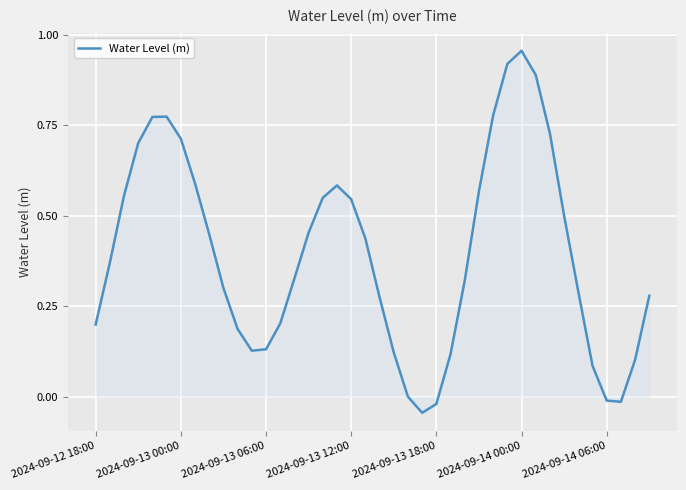

How many lines are shown in the chart?

1